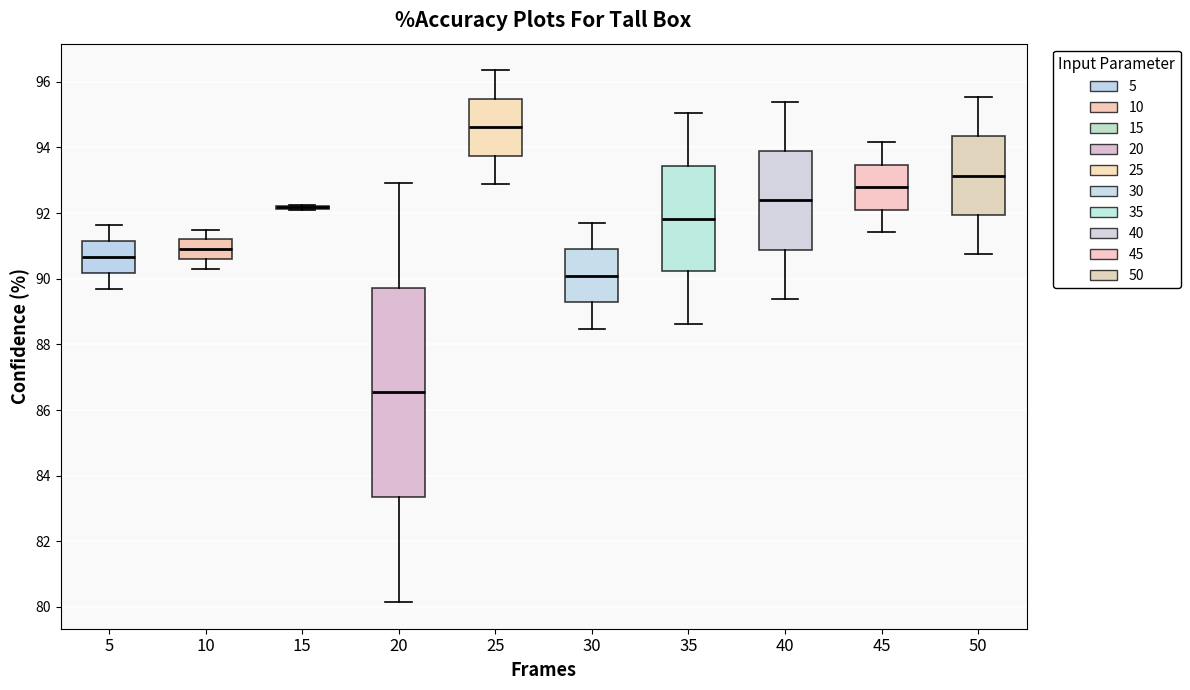

Reading left to right, read every box against the y-axis: the position of its median line, the range the box covers, and the ends of its whiskers. The values are not printed on the chart, so give them approximately, as read against the axis.

5: median 90.6, box 90.2 to 91.2, whiskers 89.6 to 91.6
10: median 90.8, box 90.6 to 91.2, whiskers 90.2 to 91.4
15: box collapsed to a line at 92.2, whiskers 92.0 to 92.2
20: median 86.6, box 83.4 to 89.8, whiskers 80.2 to 93.0
25: median 94.6, box 93.8 to 95.4, whiskers 92.8 to 96.4
30: median 90.0, box 89.2 to 90.8, whiskers 88.4 to 91.8
35: median 91.8, box 90.2 to 93.4, whiskers 88.6 to 95.0
40: median 92.4, box 90.8 to 93.8, whiskers 89.4 to 95.4
45: median 92.8, box 92.0 to 93.4, whiskers 91.4 to 94.2
50: median 93.2, box 92.0 to 94.4, whiskers 90.8 to 95.6